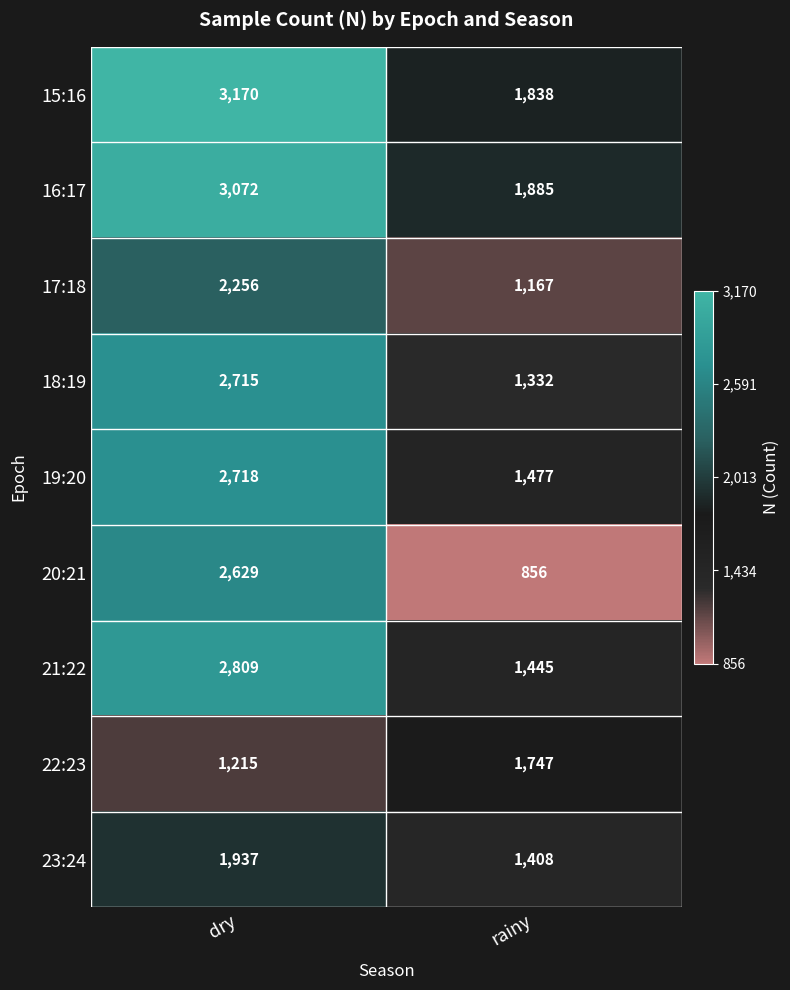

List the series in order of their peak value, highest first.

15:16, 16:17, 21:22, 19:20, 18:19, 20:21, 17:18, 23:24, 22:23